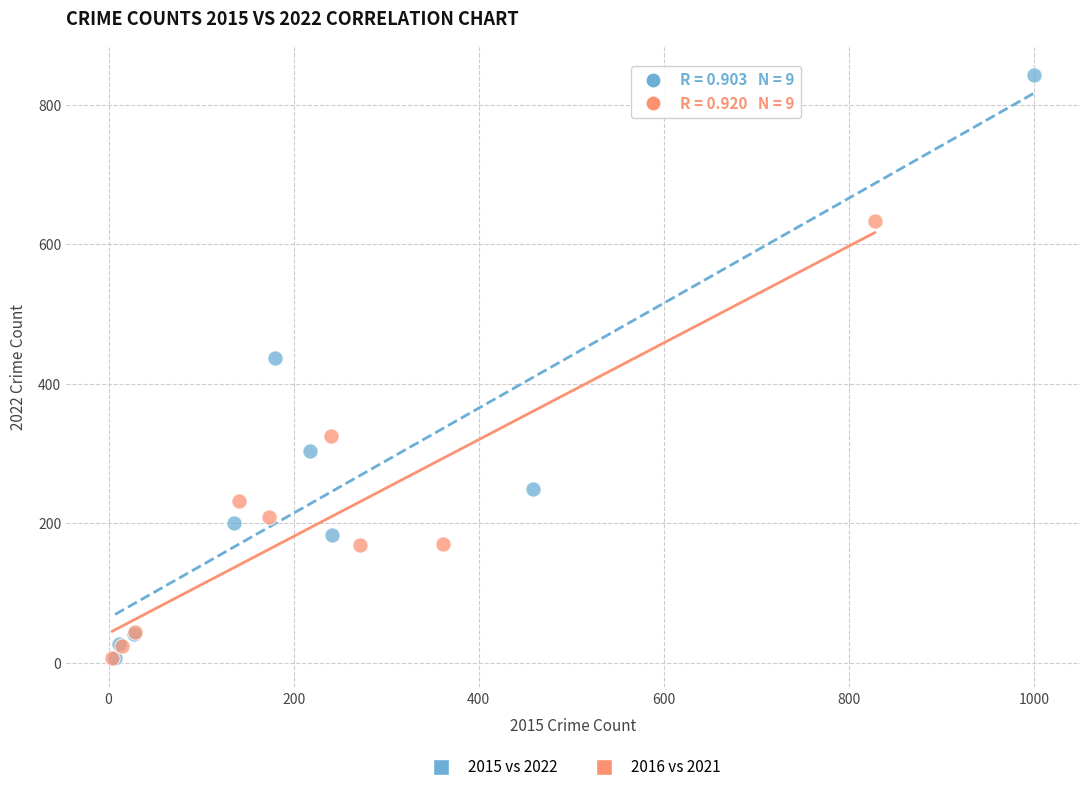

Which series reaches the maximum Y coordinate?

2015 vs 2022